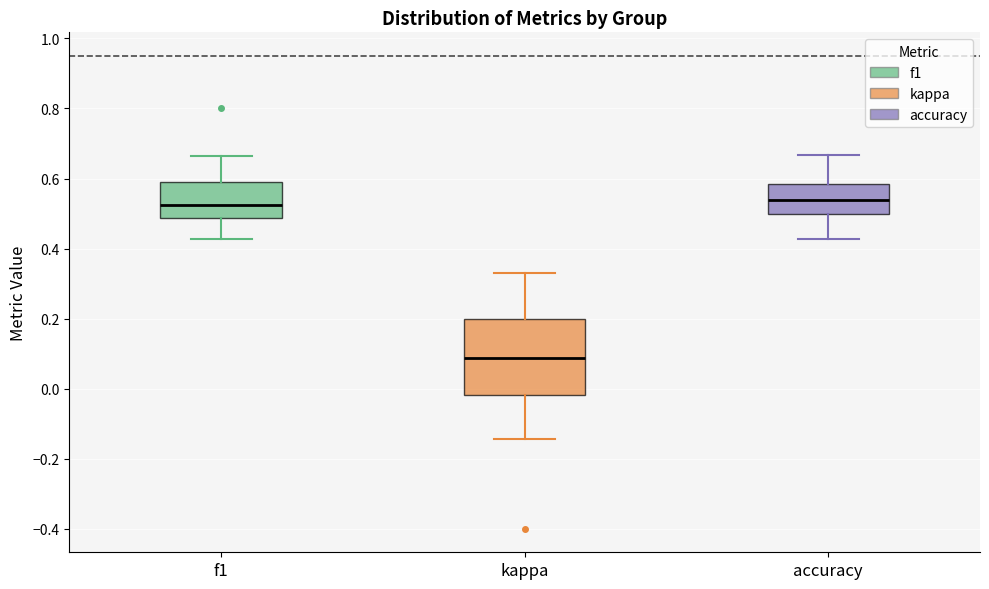

Which box is the tallest, from its lower edge to its upper edge?

kappa